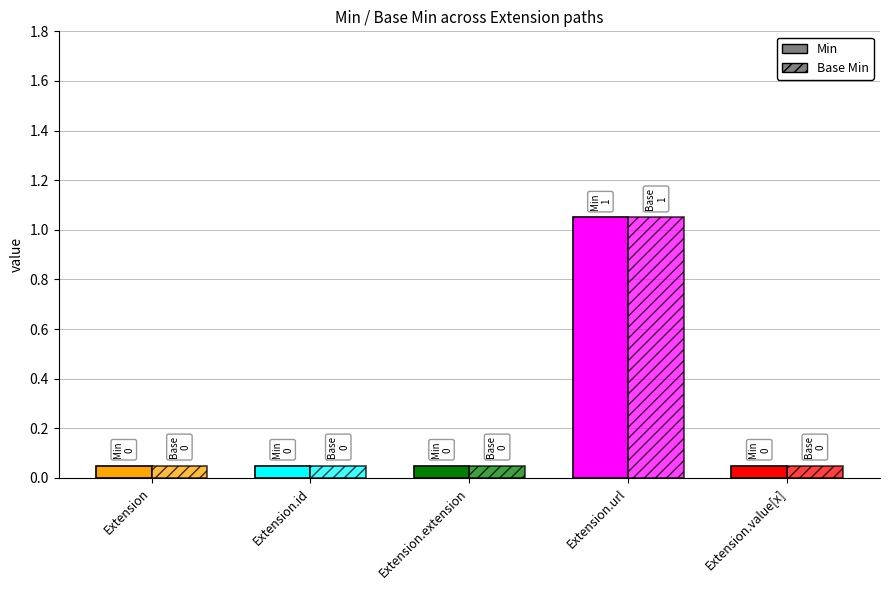

At which category does the chart reach its peak across all series?

Extension.url